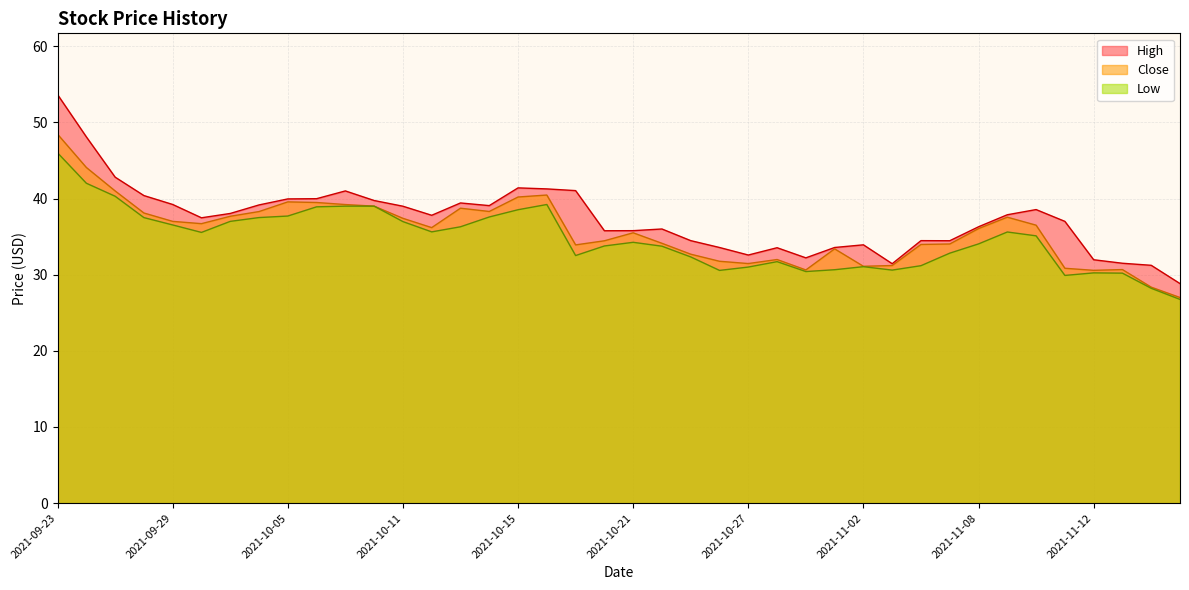

What is the label of the 30th point from the left?

2021-11-03